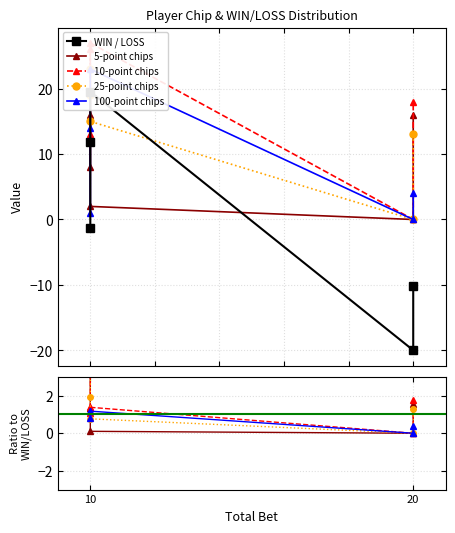

Is this an area chart (filled region under the line)?

No